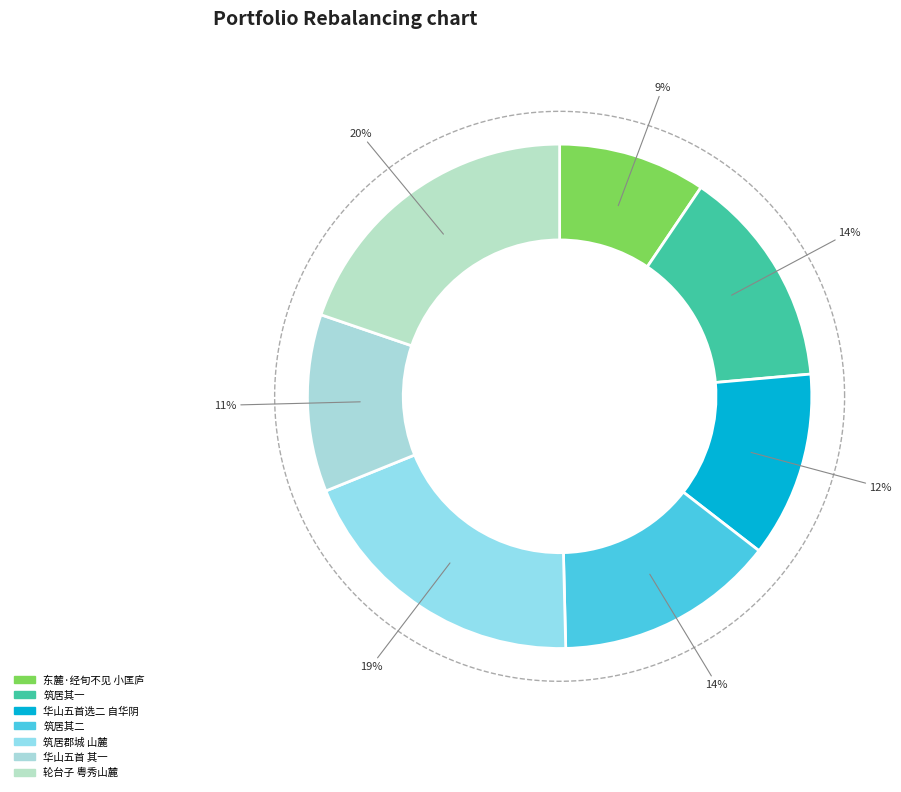

Rank the categories by value from highest to lowest.

轮台子  粤秀山麓经故太仆霍公池馆作, 筑居郡城山麓经始之日正值立春漫赋二绝, 筑居郡城山麓经始之日正值立春漫赋二绝 其二, 筑居郡城山麓经始之日正值立春漫赋二绝 其一, 华山五首选二 自华阴登山麓经千尺幢百尺峡憩云台峰, 华山五首选二 其一 自华阴登山麓经千尺幢百尺峡憩云台峰, 东麓·经旬不见小匡庐